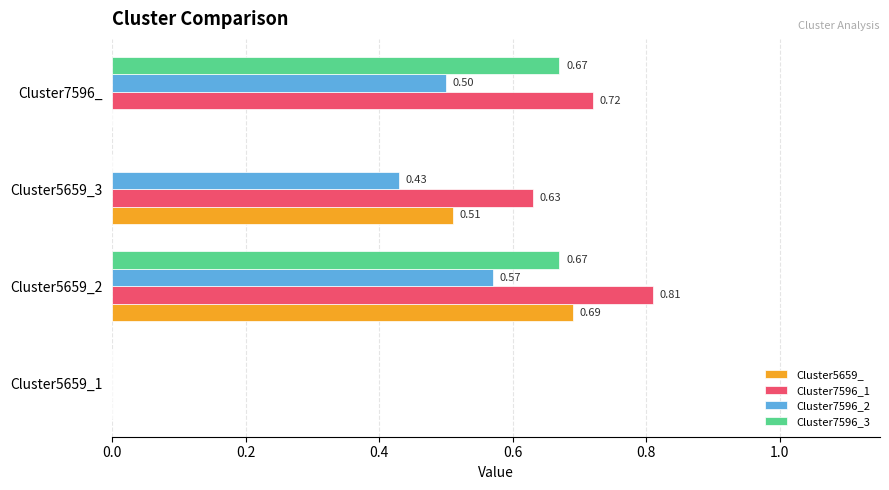

At which category is the sum across all series the highest?

Cluster5659_2